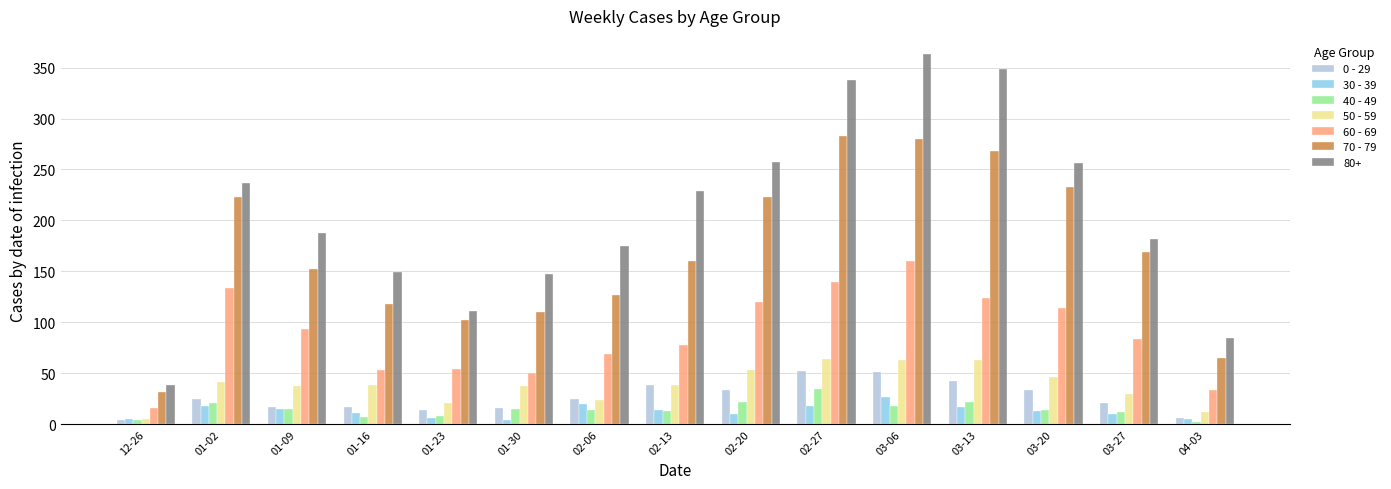

Between 03-06 and 03-13, which series saw the biggest shift?

60 - 69